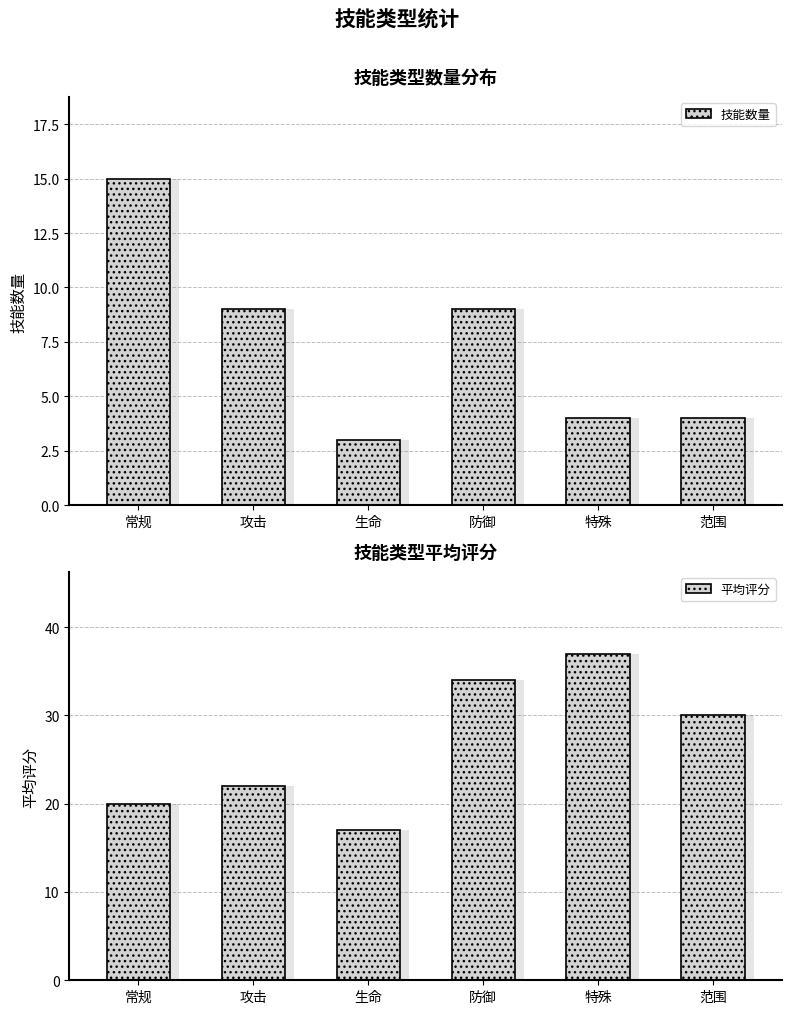

What is the lowest value of the 平均评分 series?

17